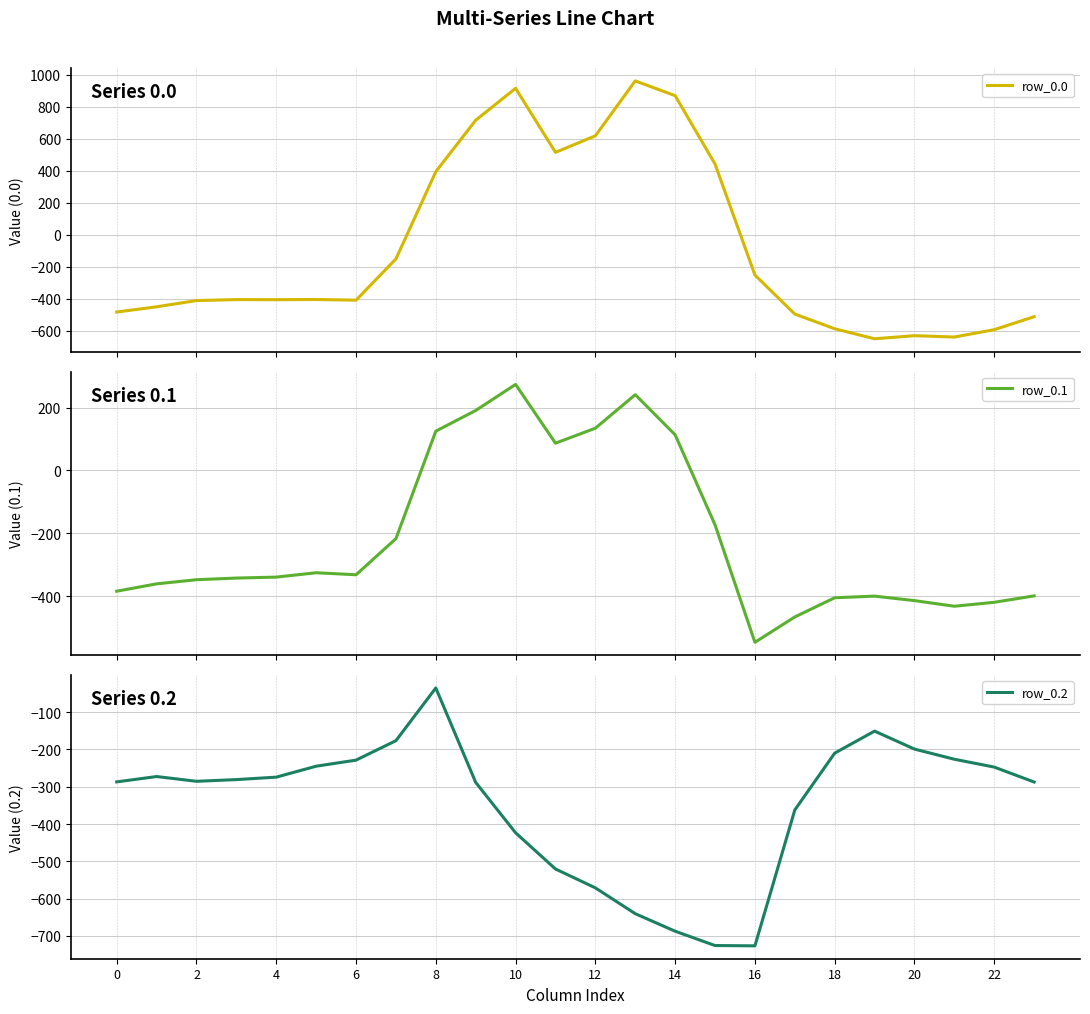

How many data points in row_0.2 are less than -280?

13